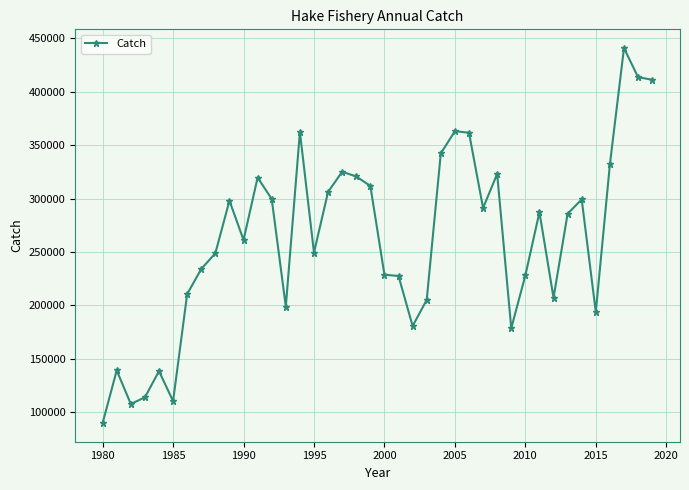

What is the average value?

261217.0